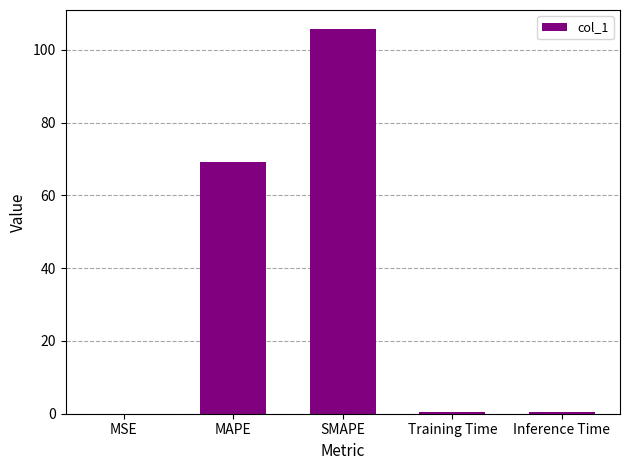

What is the maximum value shown in the chart?

105.7